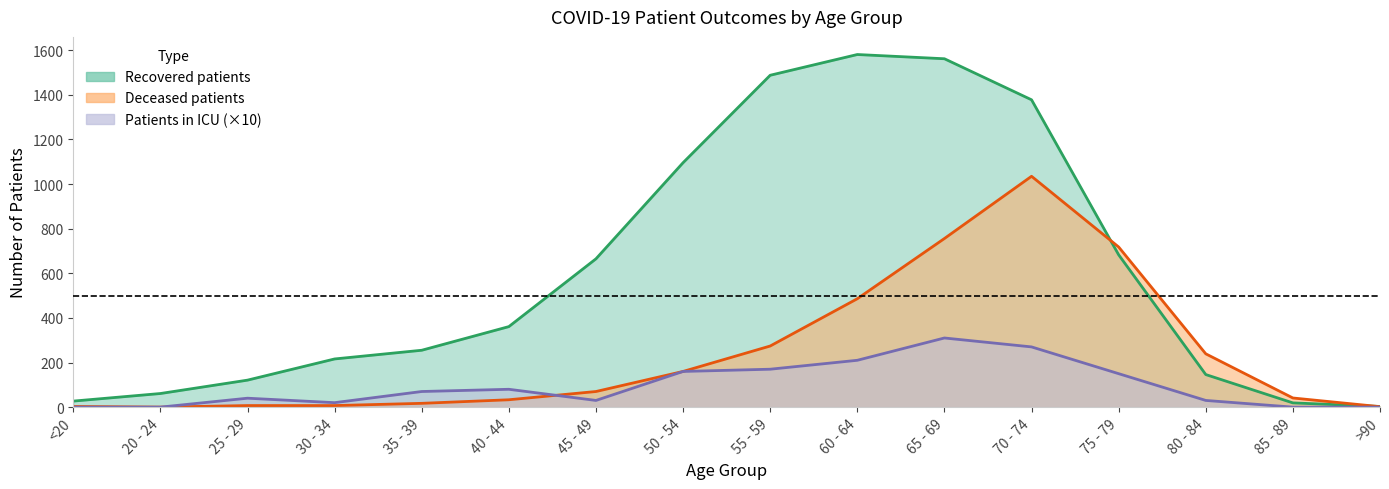

What is the spread (max minus min) of values at 80 - 84?

209